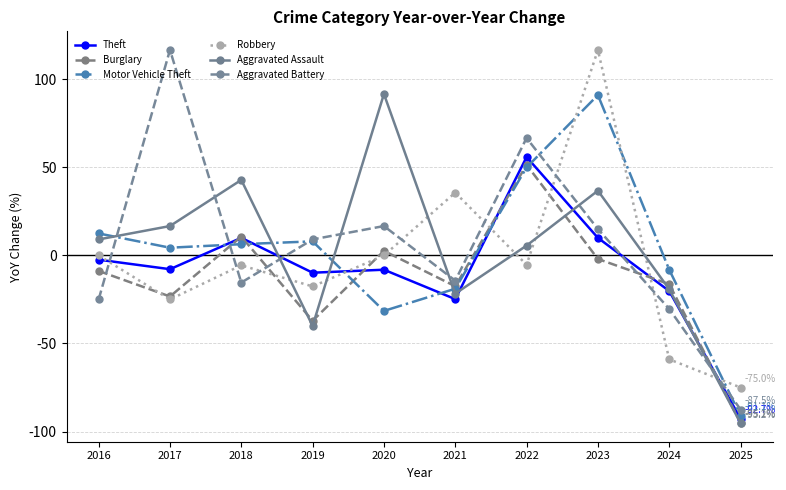

What is the sum of the Theft values at 2016 and 2019?

-12.2